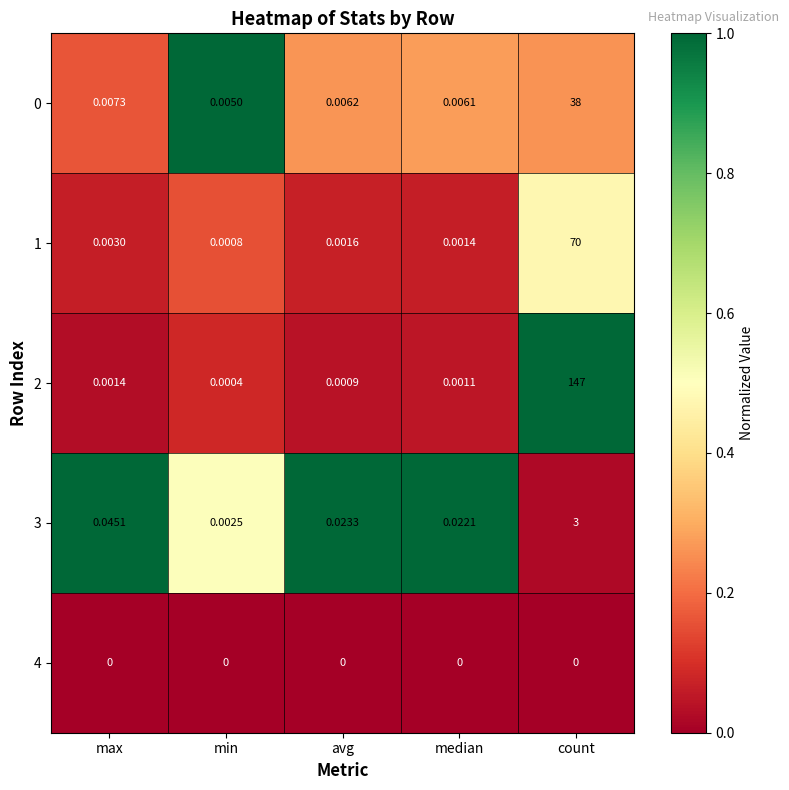

At which category does the chart reach its peak across all series?

count